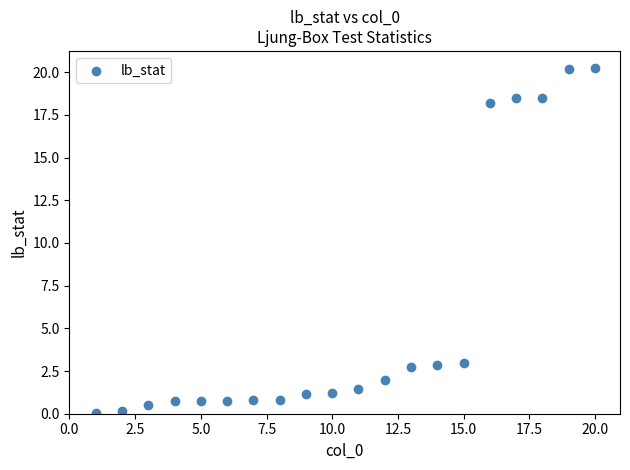

What is the range of X values (max minus min)?

19.0